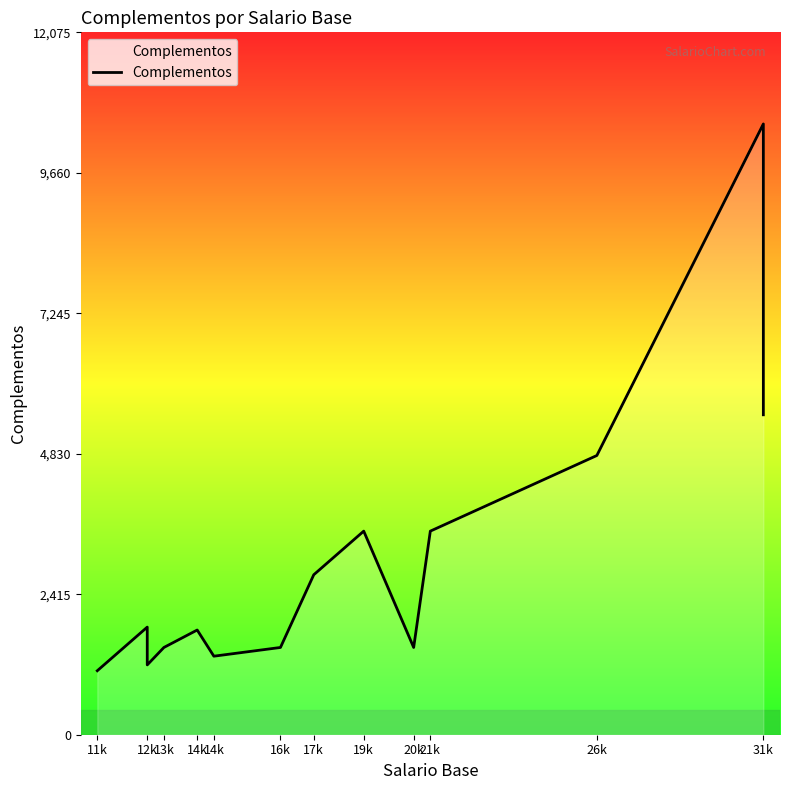

How many lines are shown in the chart?

1